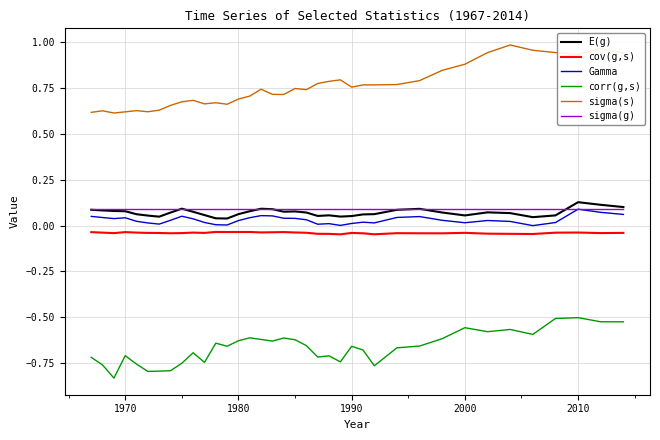

Which series has the widest spread of values?

sigma(s)